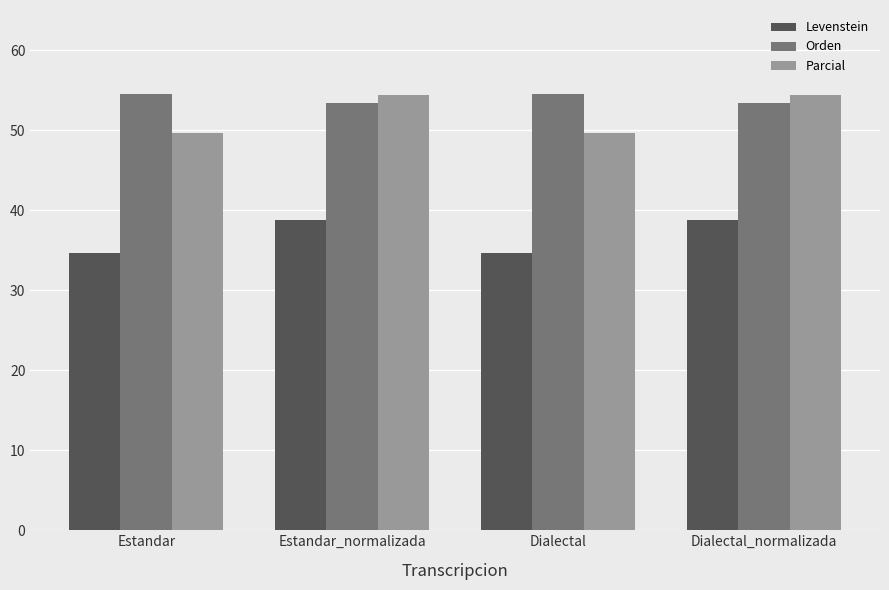

What are all the series names shown in the legend?

Levenstein, Orden, Parcial